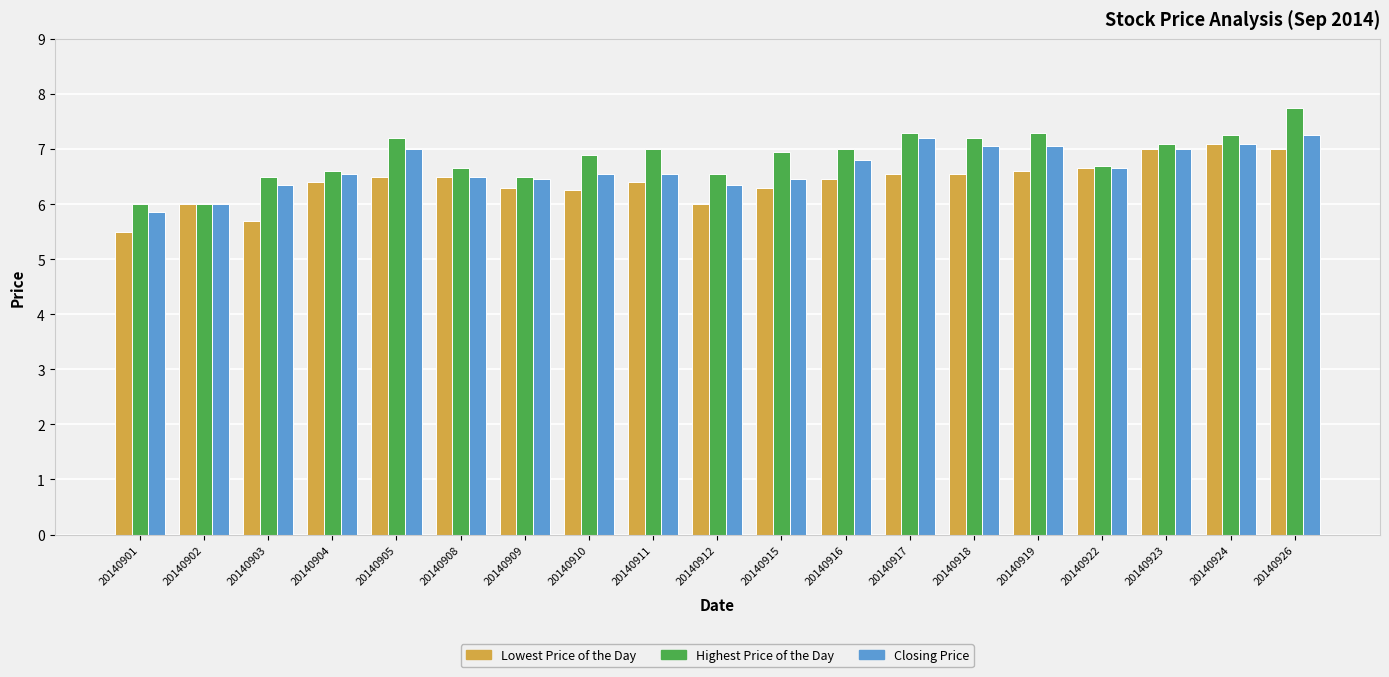

What is the average value of the Lowest Price of the Day series?

6.4